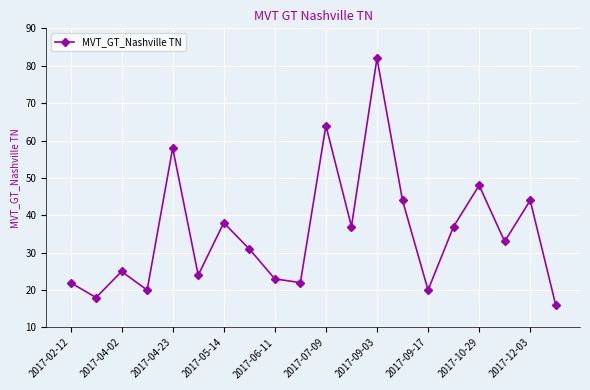

What is the sum of all values?

706